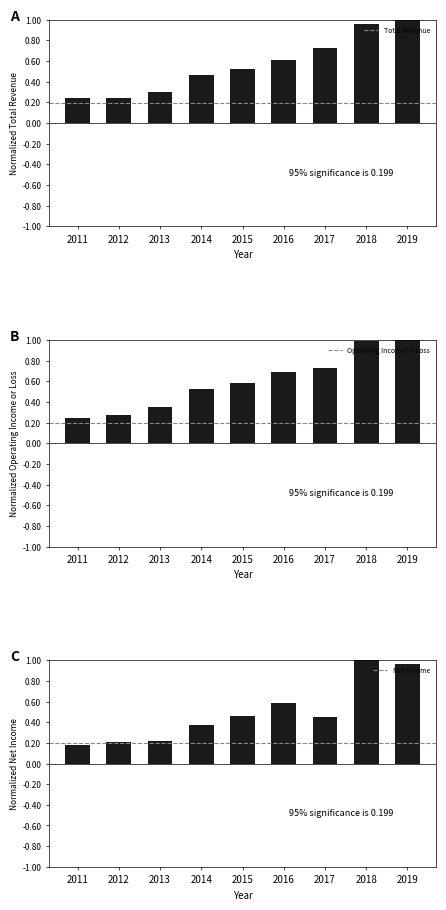

Which label corresponds to the smallest value in the chart?

2011